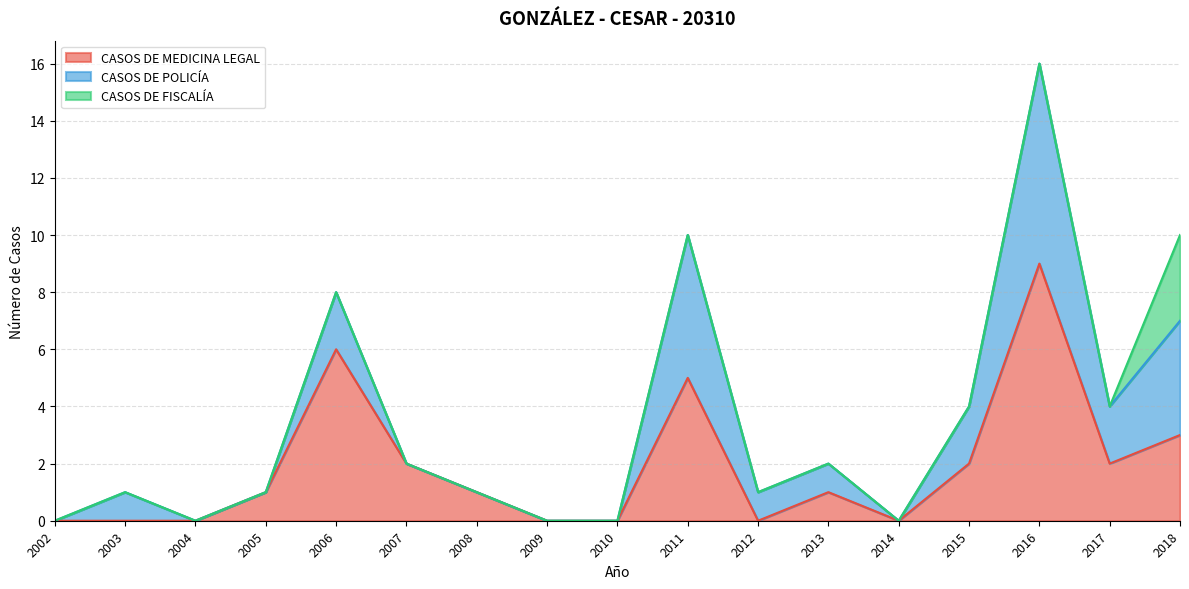

The CASOS DE FISCALÍA series shows 0 at 2012. True or false?

True